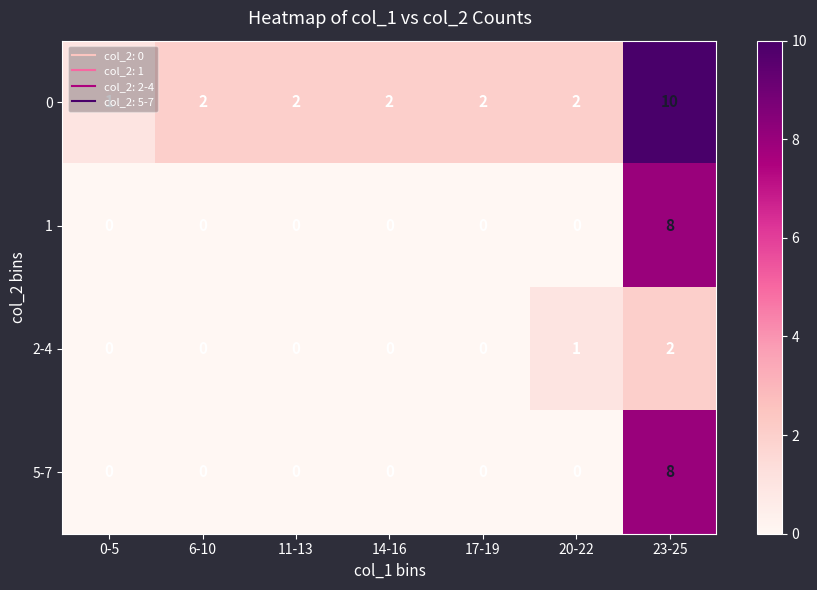

What is the maximum value shown in the chart?

10